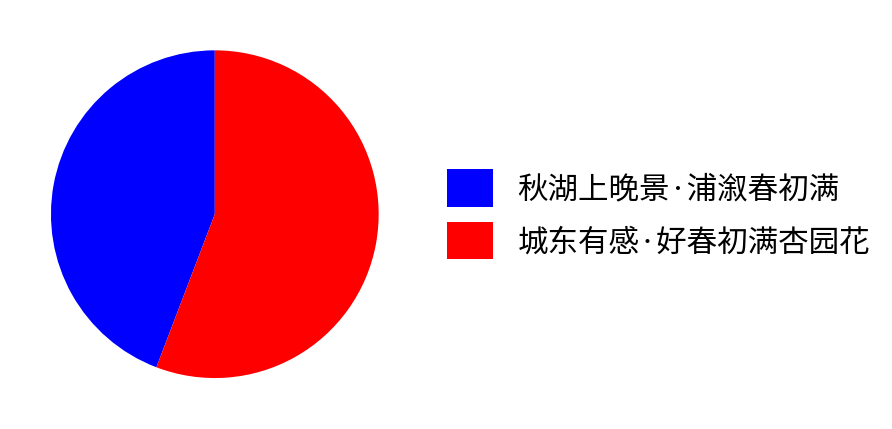

What is the ratio of the value at 秋湖上晚景·浦溆春初满 to the value at 城东有感·好春初满杏园花?

0.8